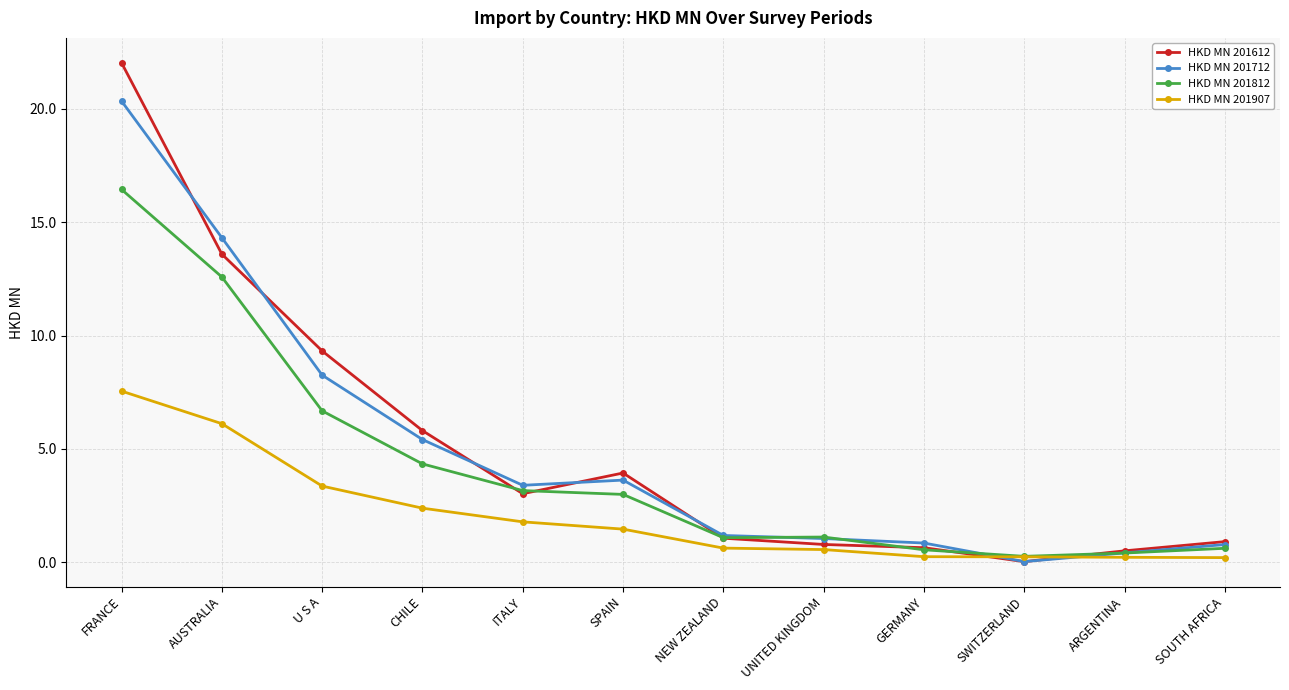

What is the average value of the HKD MN 201712 series?

5.0